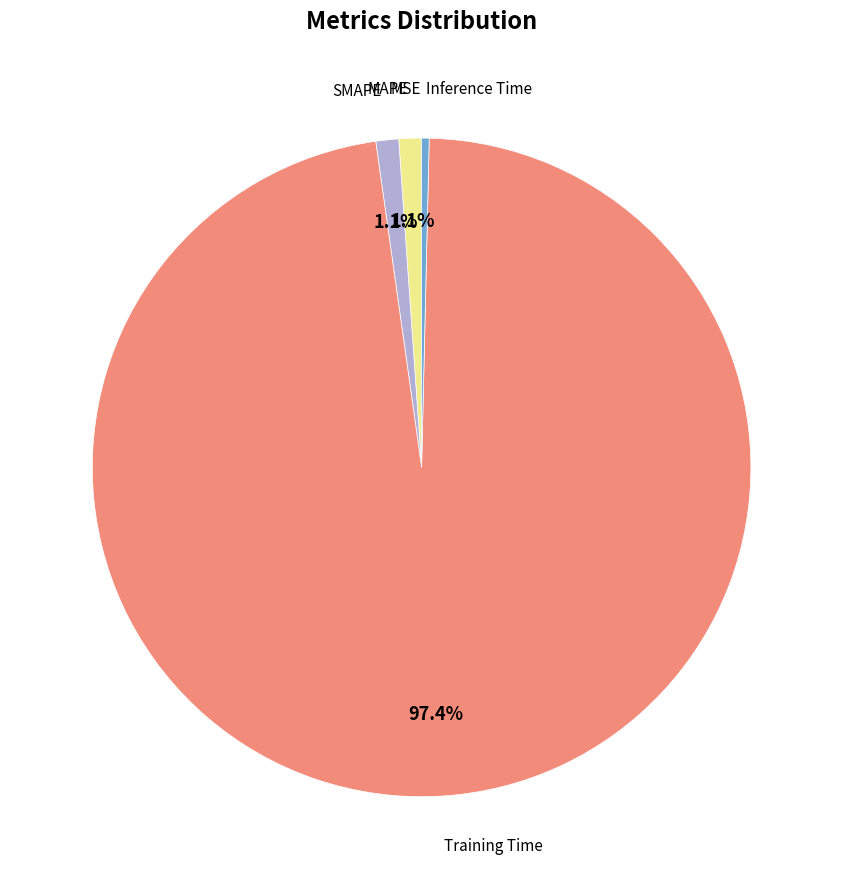

Is there a majority slice in this chart?

Yes